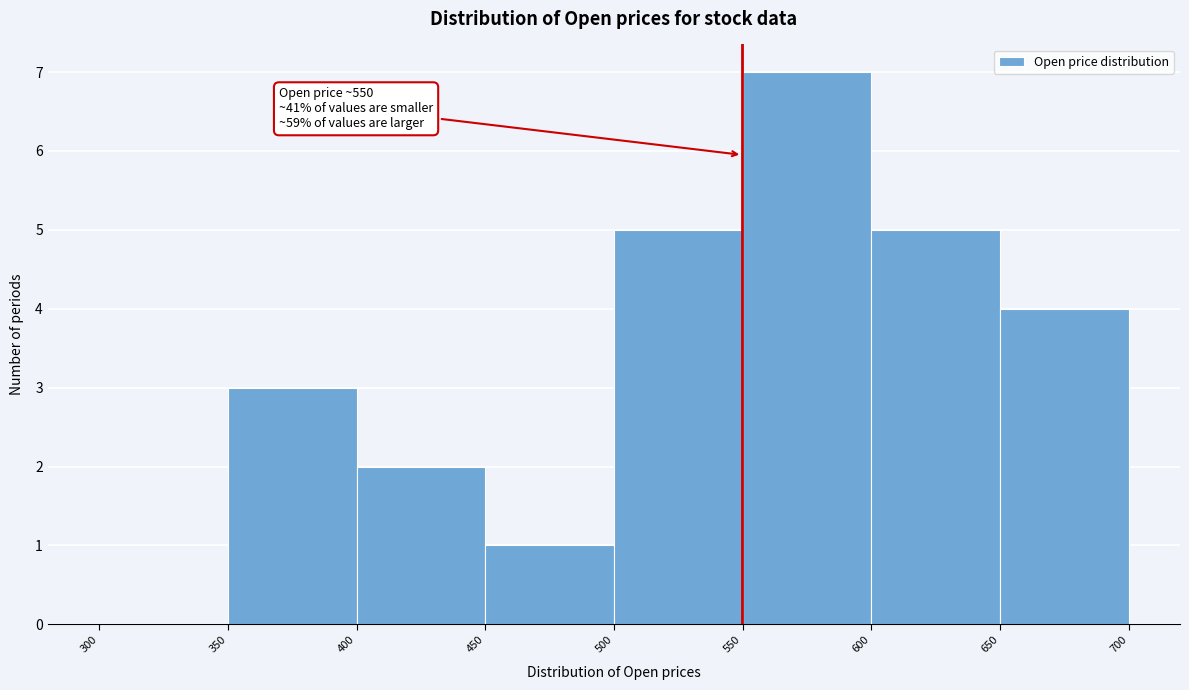

Which range on the x-axis has the tallest bar?

550 to 600